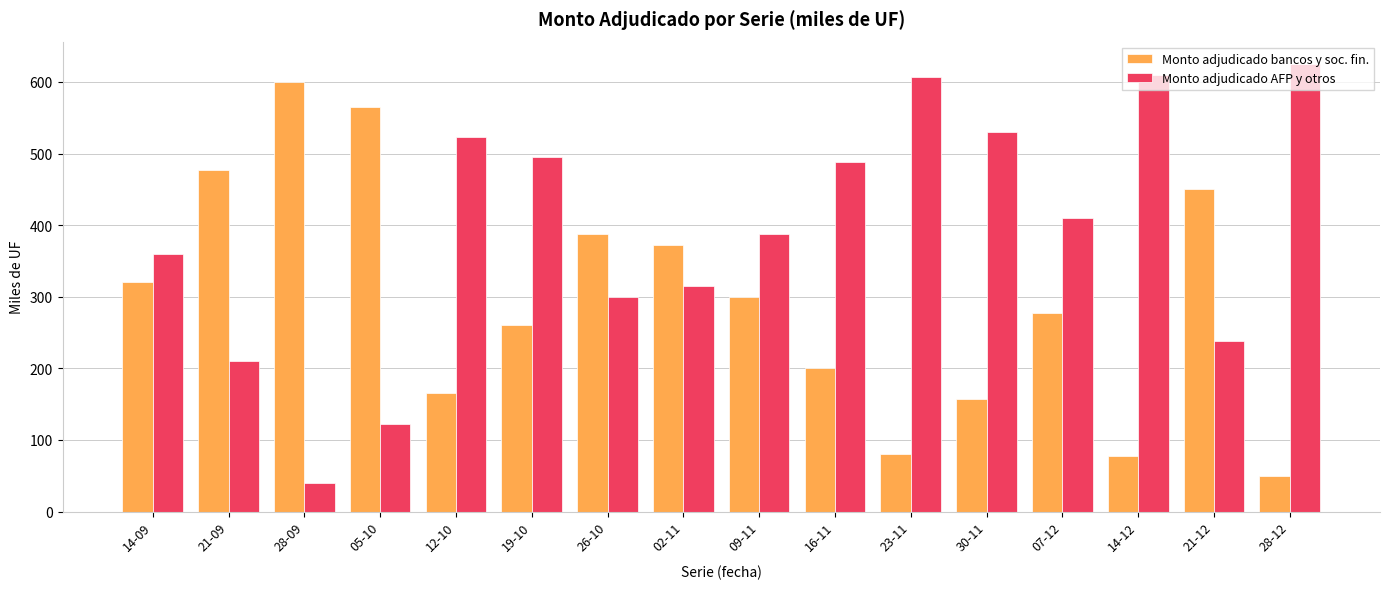

What is the label of the 9th bar from the left?

09-11